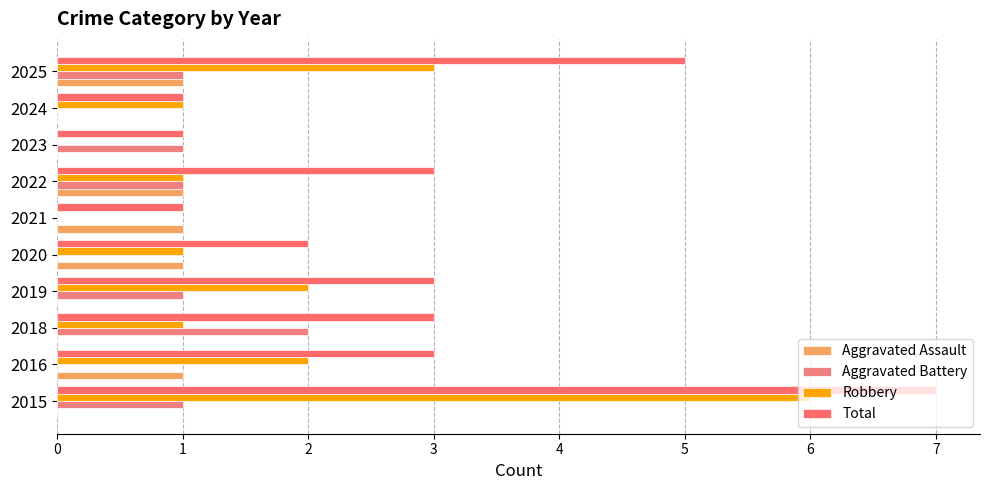

List the series in order of their peak value, lowest first.

Aggravated Assault, Aggravated Battery, Robbery, Total